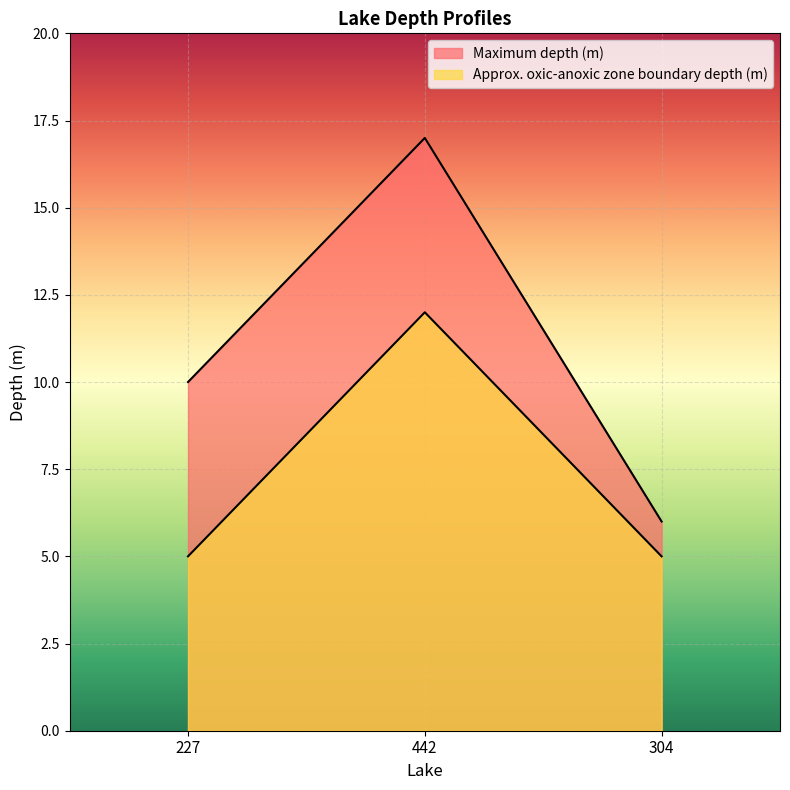

What is the value of the Maximum depth (m) point at the 2nd from the left?

17